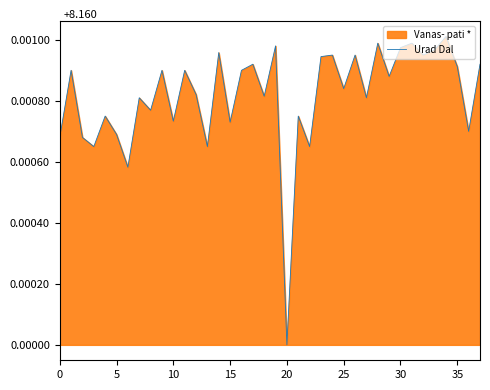

How many series are shown in this chart?

1